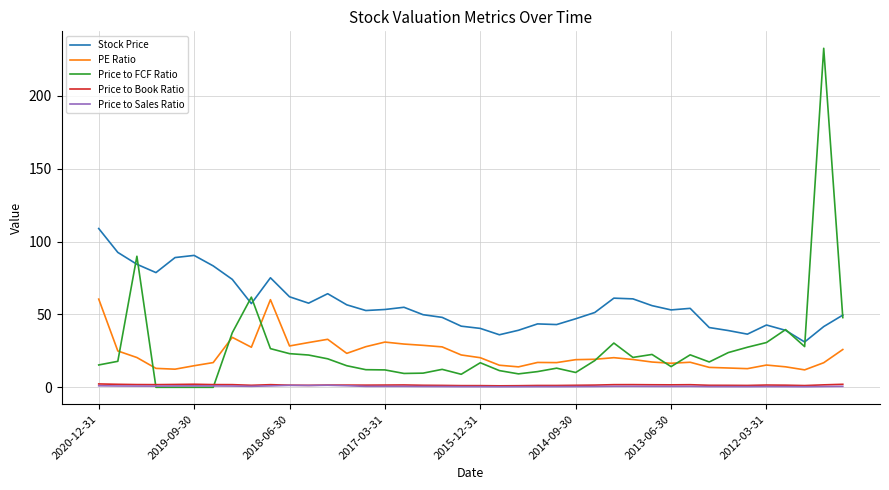

What are all the series names shown in the legend?

Stock Price, PE Ratio, Price to FCF Ratio, Price to Book Ratio, Price to Sales Ratio